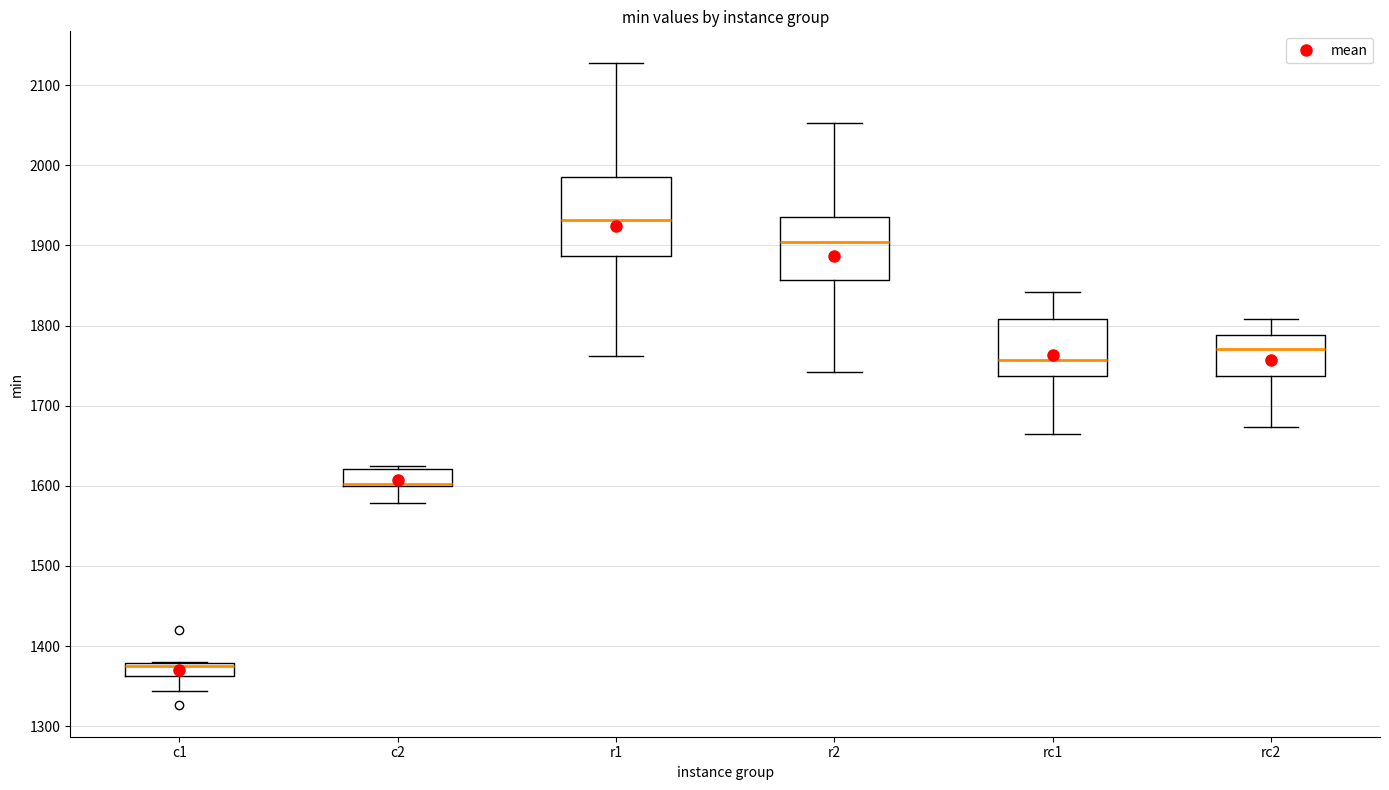

Comparing the boxes themselves (not the whiskers), which one is the tallest?

r1